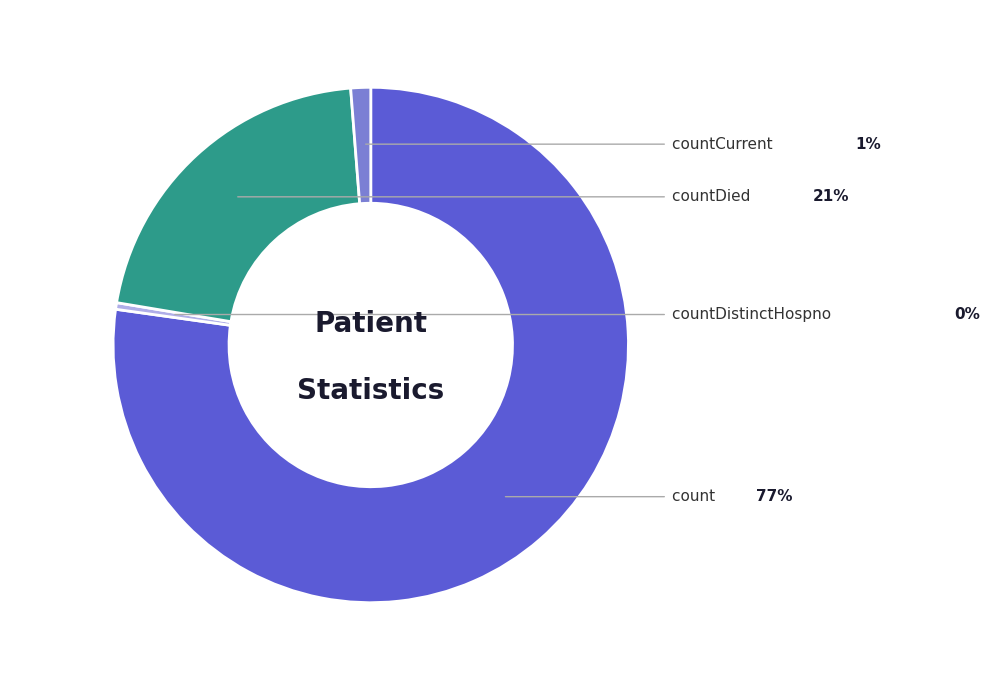

Is there a majority slice in this chart?

Yes